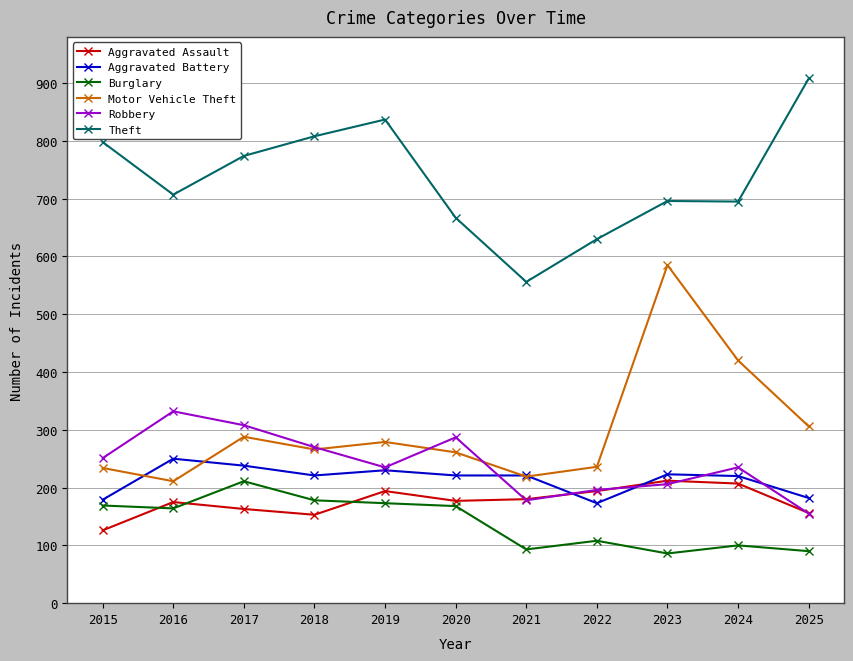

What is the total value across all series at 2015?

1757